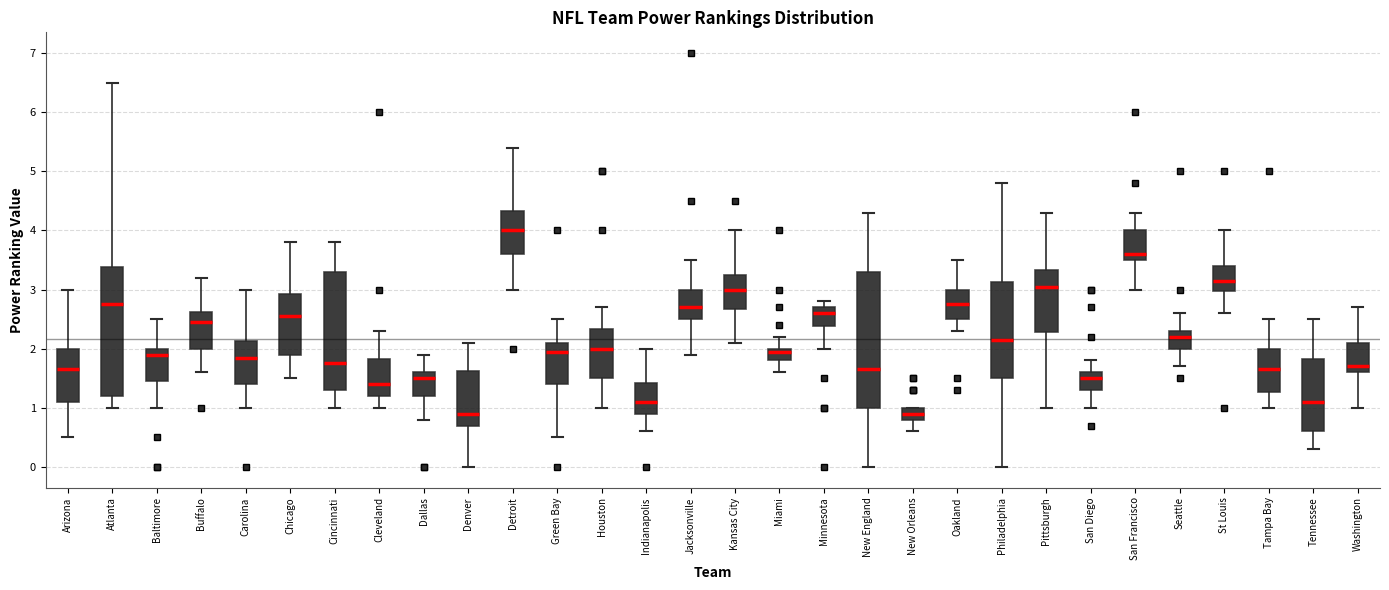

Which box is the tallest, from its lower edge to its upper edge?

New England